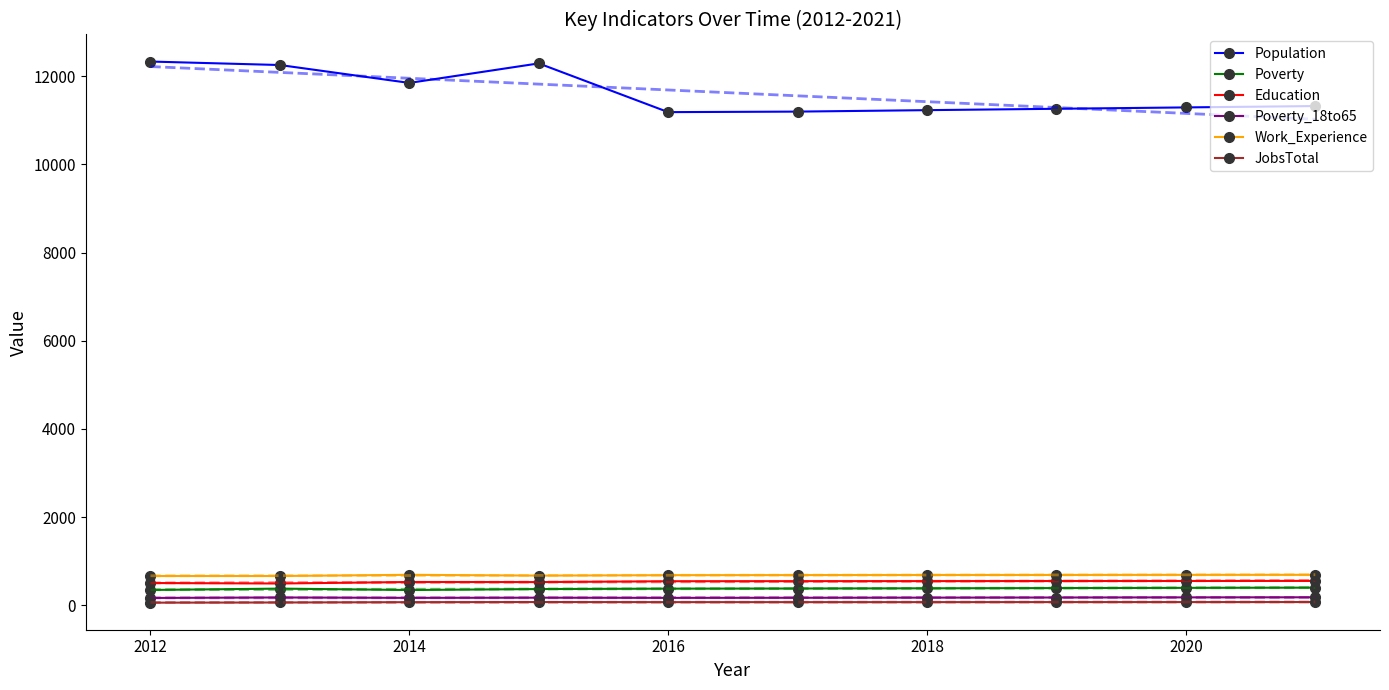

True or false: JobsTotal has more than 0 points higher than both neighbors.

True